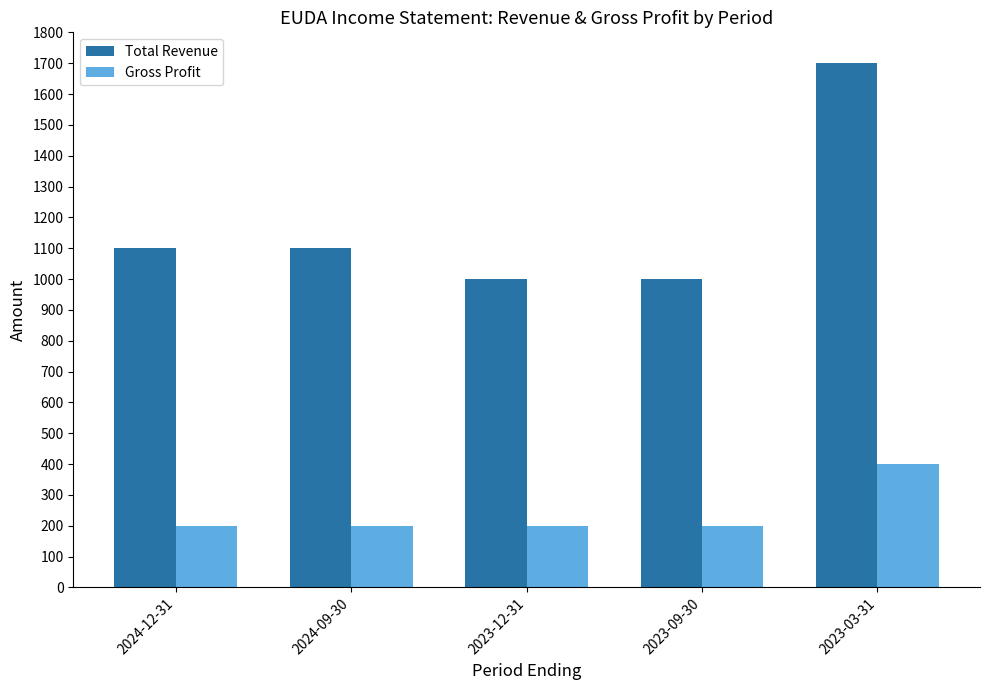

How many bars are there in each group?

2